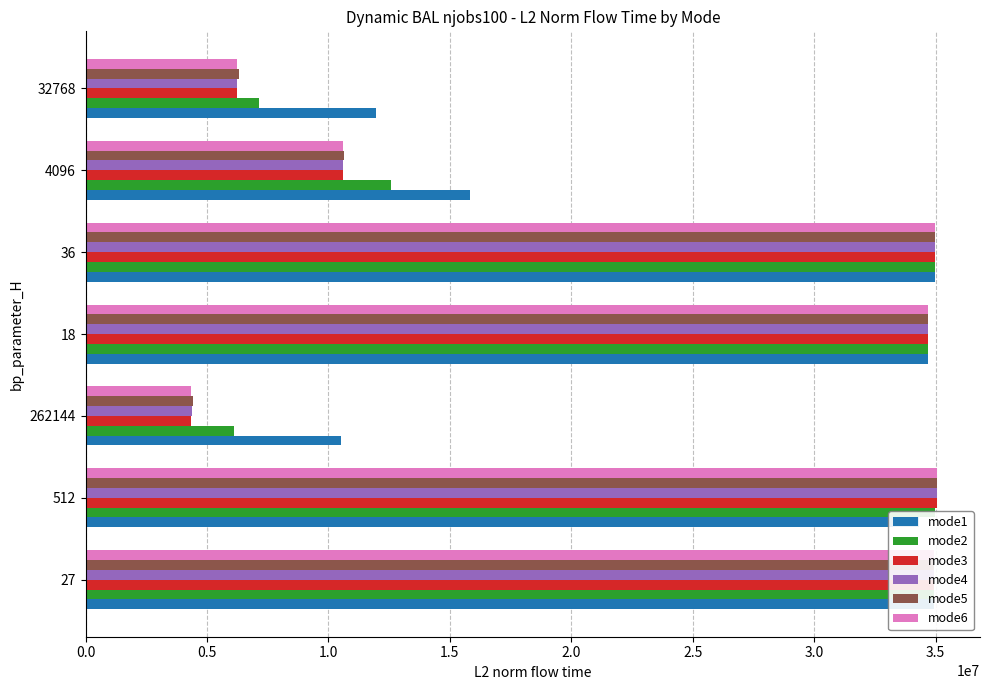

What is the highest value of the mode3 series?

35072779.8